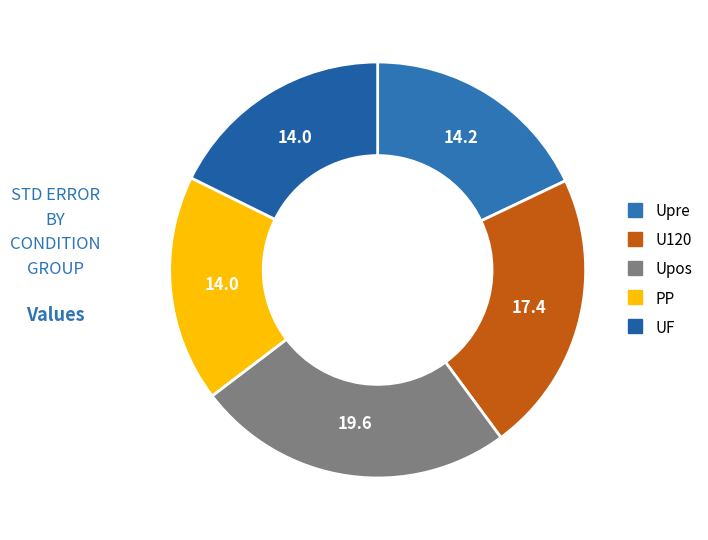

What percentage is the UF slice, to the nearest percent?

18%